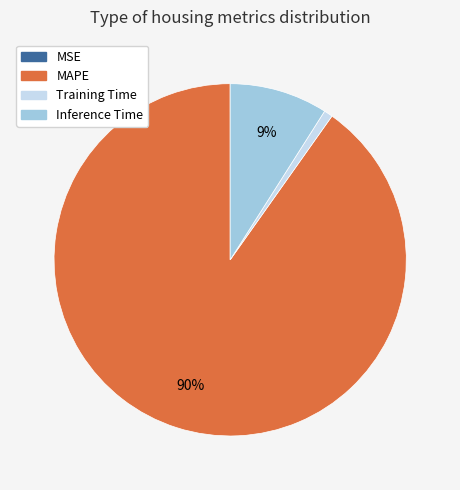

Is MAPE the majority of the pie?

Yes